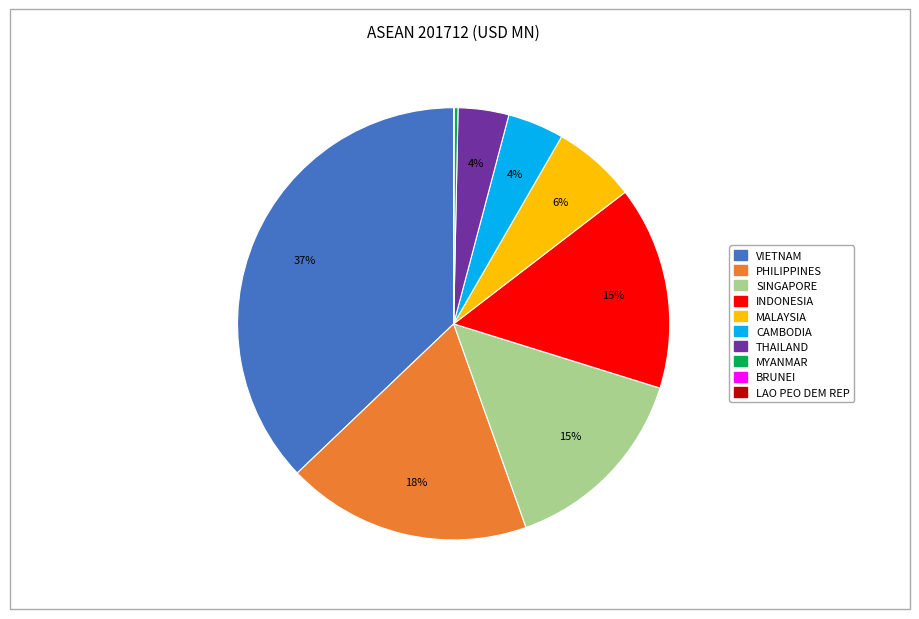

Is there any slice that represents more than half of the pie?

No